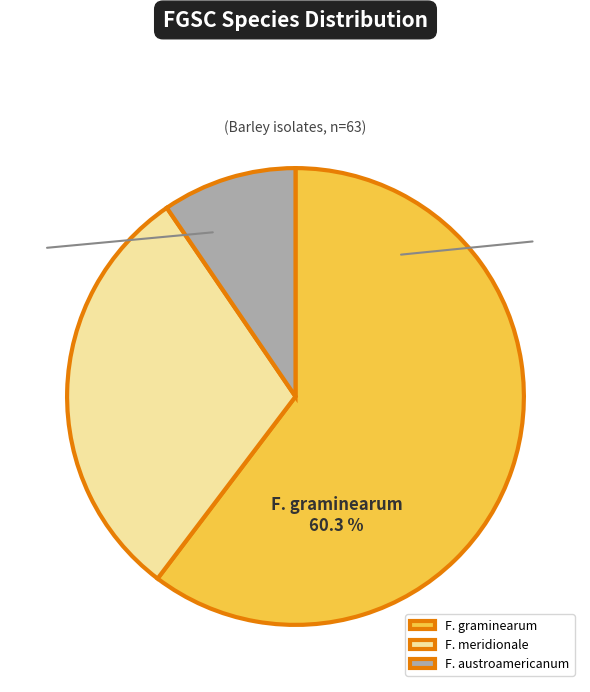

Is it true that F. austroamericanum is 16% of the pie?

False